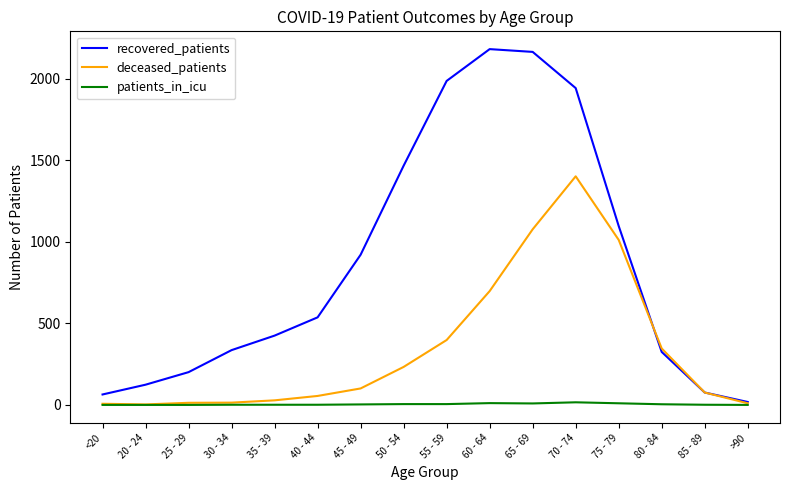

Rank the series by their average value, from highest to lowest.

recovered_patients, deceased_patients, patients_in_icu